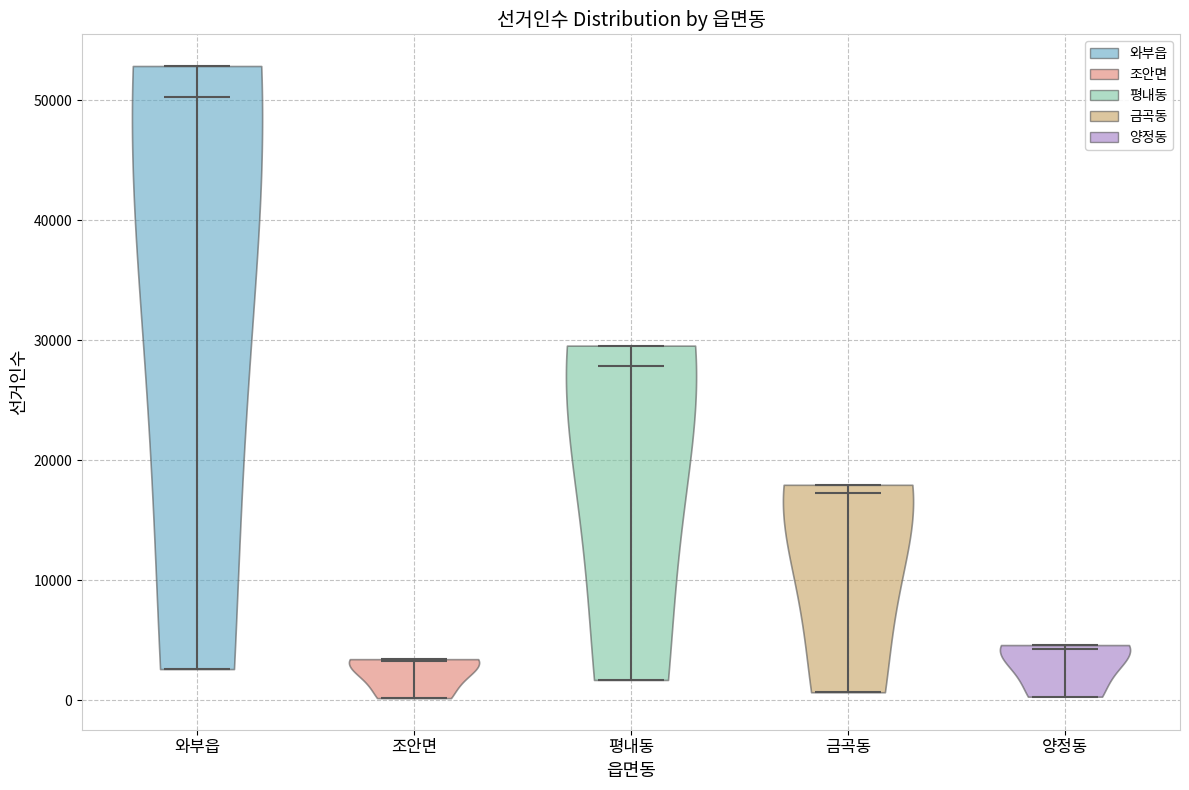

Reading left to right, read every violin against the y-axis: where its median line is, and the lowest and highest points it reaches. The values are not printed on the chart, so give them approximately, as read against the axis.

와부읍: median line 50000, lowest point 3000, highest point 53000
조안면: median line 3000, lowest point 0, highest point 3000
평내동: median line 28000, lowest point 2000, highest point 30000
금곡동: median line 17000, lowest point 1000, highest point 18000
양정동: median line 4000, lowest point 0, highest point 5000